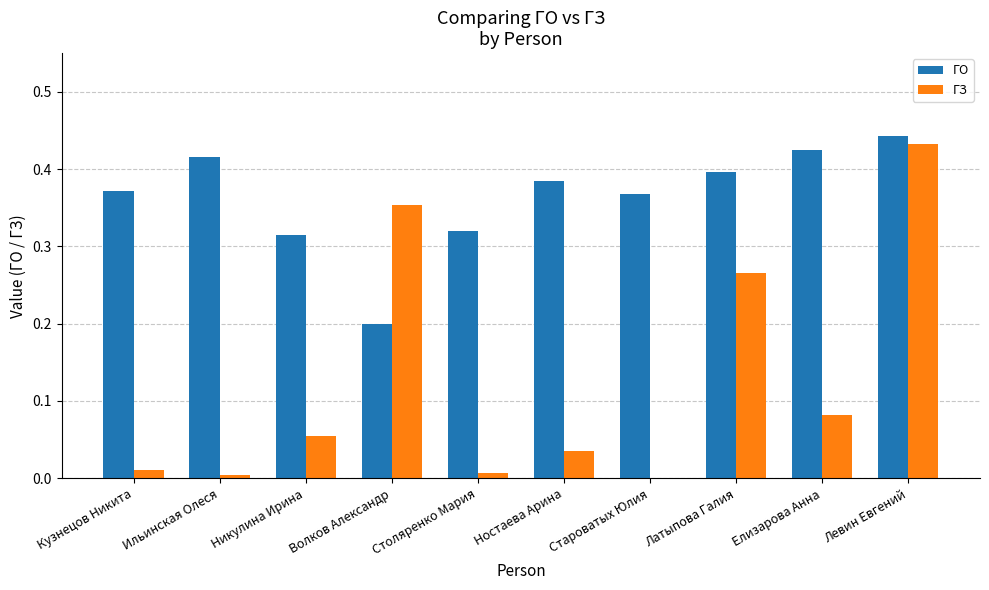

Are the bars horizontal?

No